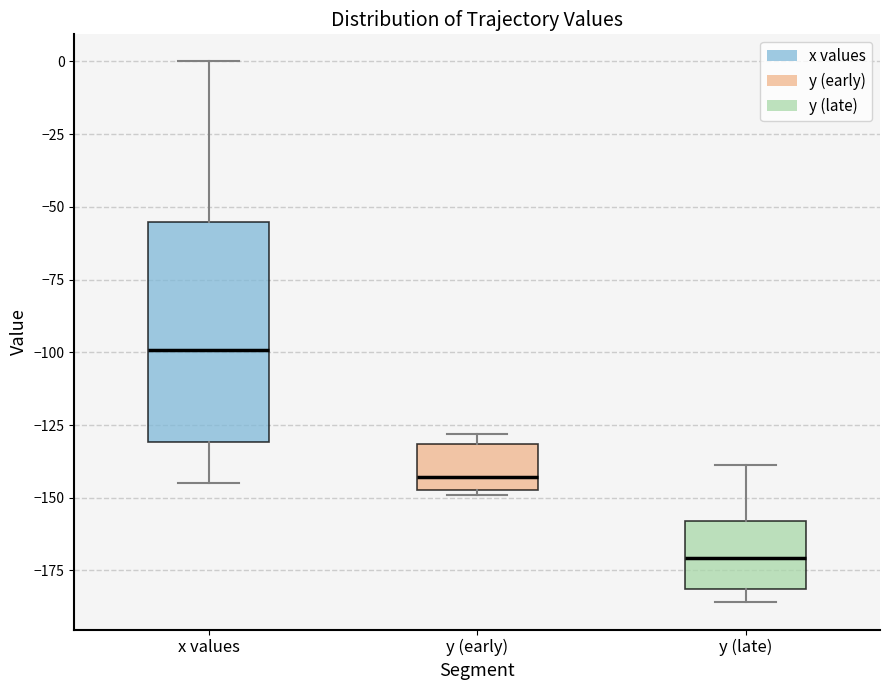

Reading left to right, read every box against the y-axis: the position of its median line, the range the box covers, and the ends of its whiskers. The values are not printed on the chart, so give them approximately, as read against the axis.

x values: median -100, box -130 to -55, whiskers -145 to 0
y (early): median -145 (just above the box's lower edge), box -145 to -130, whiskers -150 to -130 (just above the box's upper edge)
y (late): median -170, box -180 to -160, whiskers -185 to -140